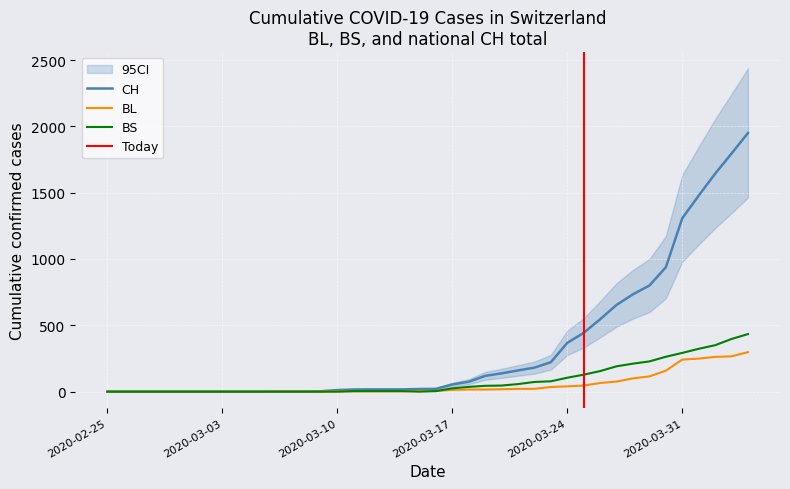

Rank the series by their maximum value, from lowest to highest.

BL, BS, CH